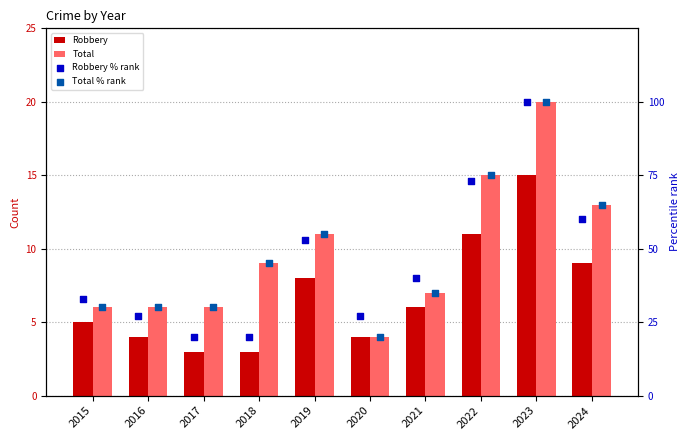

Is the value of Robbery at 2020 greater than the value of Total % rank at 2023?

No